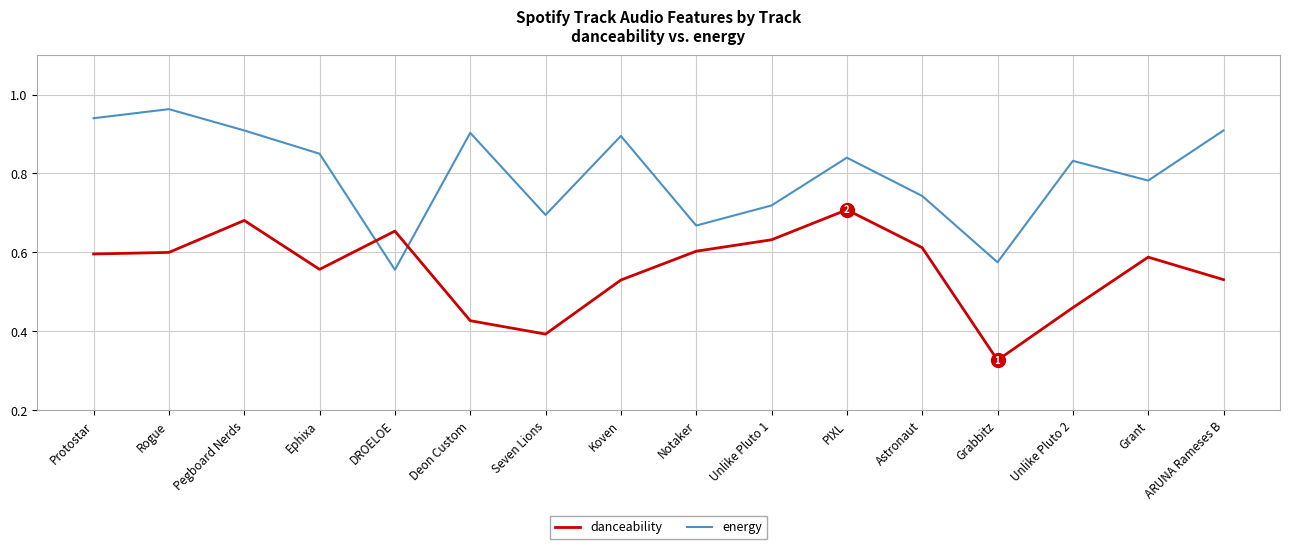

What position from the left is Rogue?

2